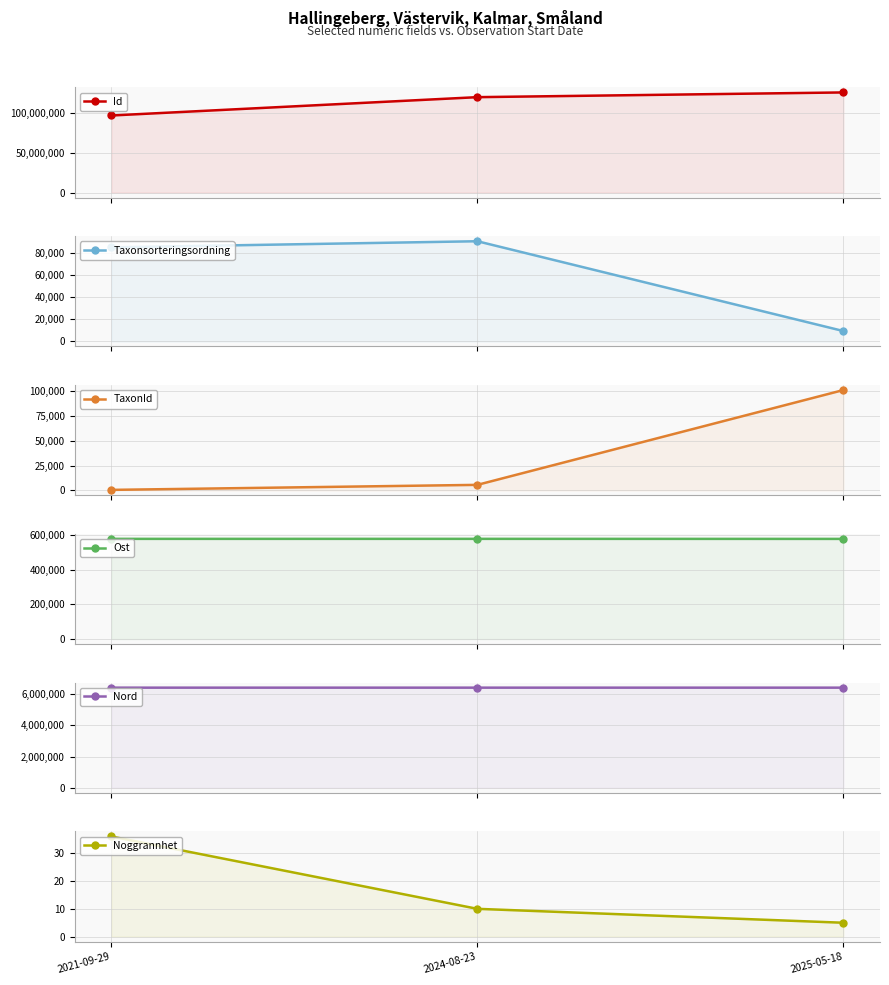

What is the minimum value for Ost?

577917